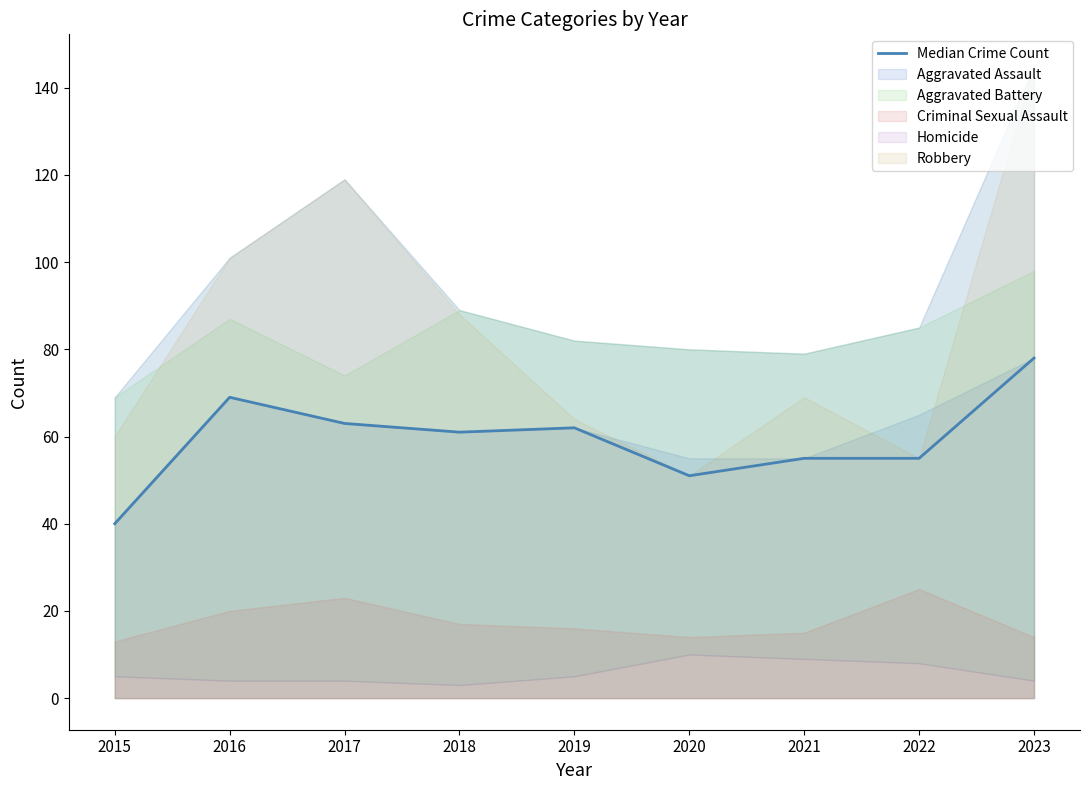

Reading right to left, list all the values displayed in this chart.

2023=78	2022=55	2021=55	2020=51	2019=62	2018=61	2017=63	2016=69	2015=40